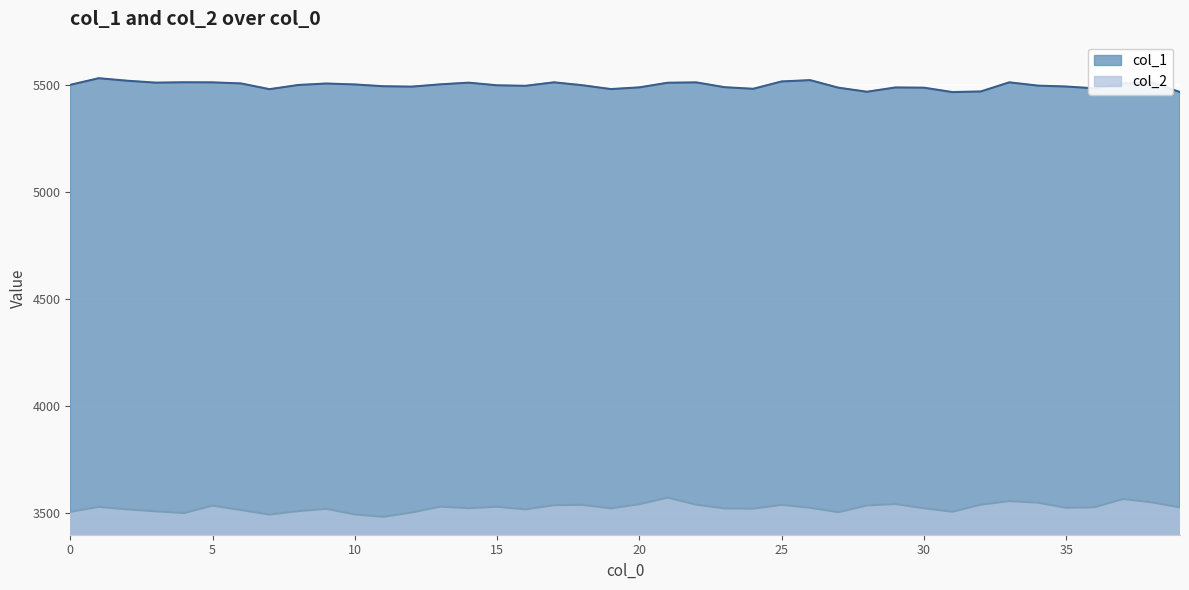

Read the col_2 value at 21.

3573.2